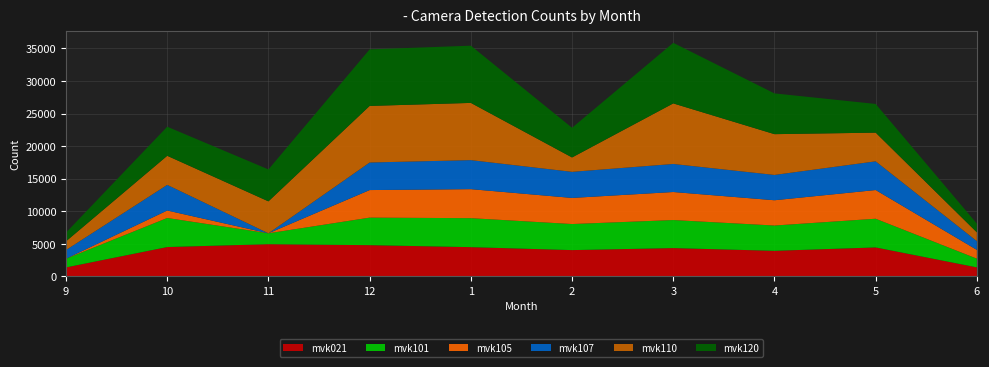

Reading left to right, transcribe all the data shown in this chart.

mvk021: 9=1340	10=4470	11=4911	12=4760	1=4454	2=4001	3=4311	4=3891	5=4412	6=1344
mvk101: 9=1339	10=4470	11=1674	12=4236	1=4458	2=4009	3=4311	4=3890	5=4412	6=1346
mvk105: 9=0	10=1149	11=0	12=4236	1=4460	2=4014	3=4311	4=3886	5=4413	6=1346
mvk107: 9=1338	10=3942	11=0	12=4237	1=4462	2=4010	3=4311	4=3891	5=4412	6=1346
mvk110: 9=1339	10=4470	11=4910	12=8698	1=8799	2=2210	3=9310	4=6269	5=4411	6=1347
mvk120: 9=1342	10=4471	11=4910	12=8695	1=8798	2=4565	3=9312	4=6267	5=4412	6=1346